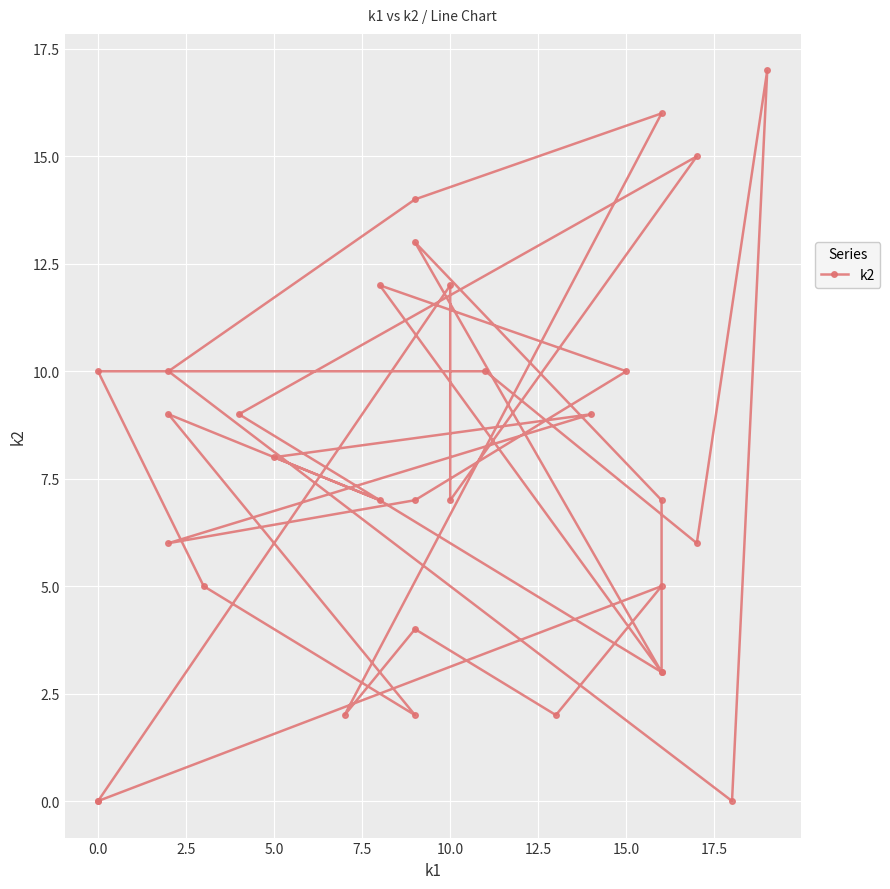

What is the difference between the second highest and second lowest values?

16